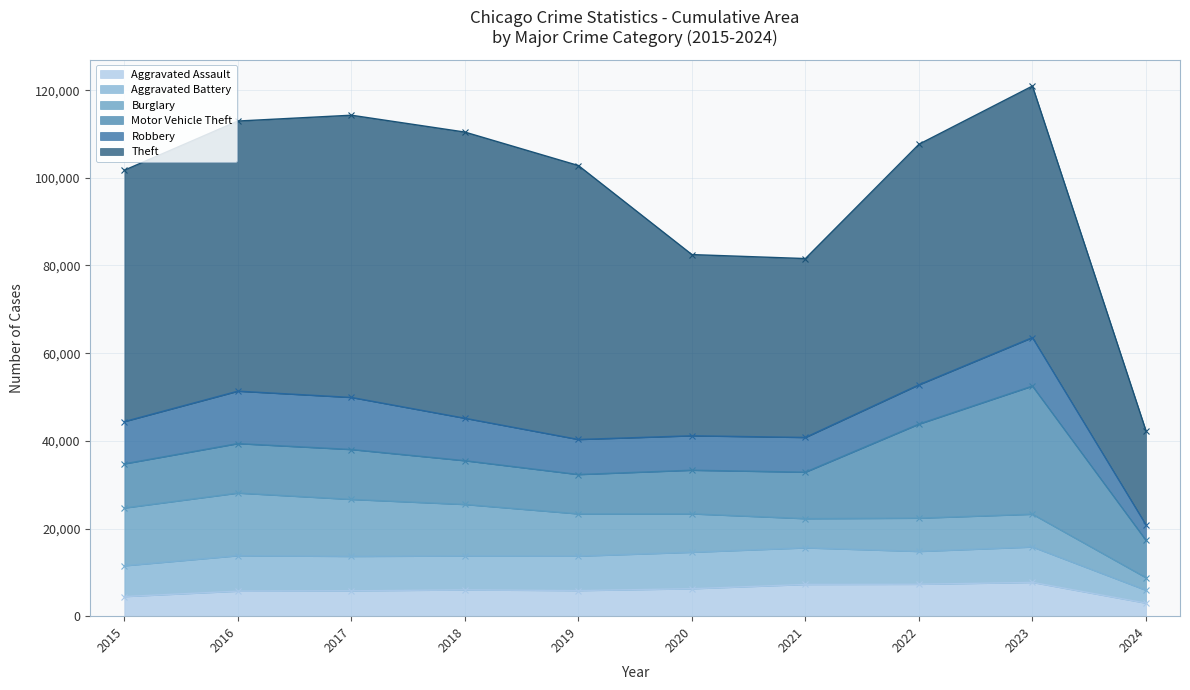

How many interior local valleys does the Robbery series have?

1